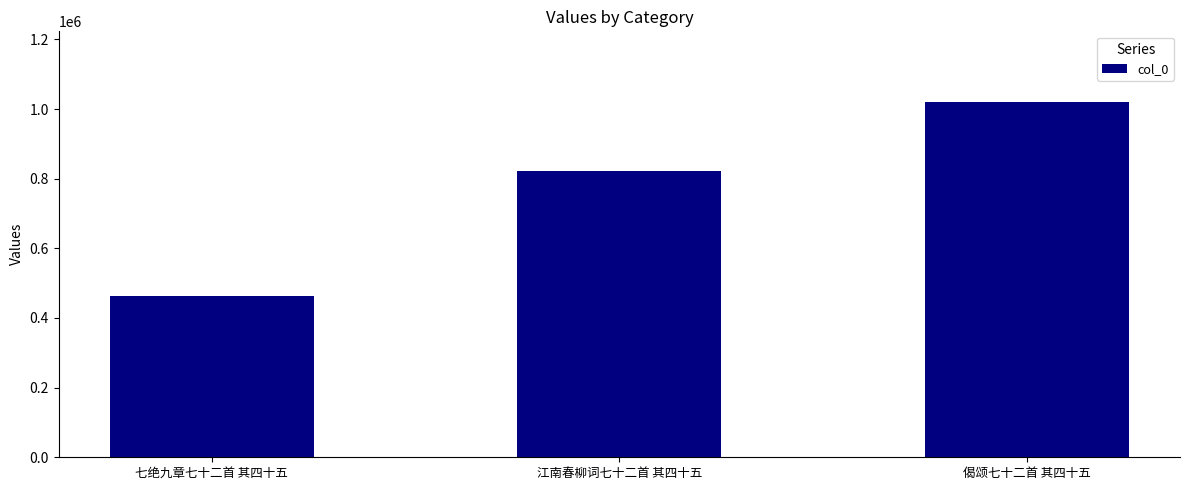

What is the smallest value displayed?

461768